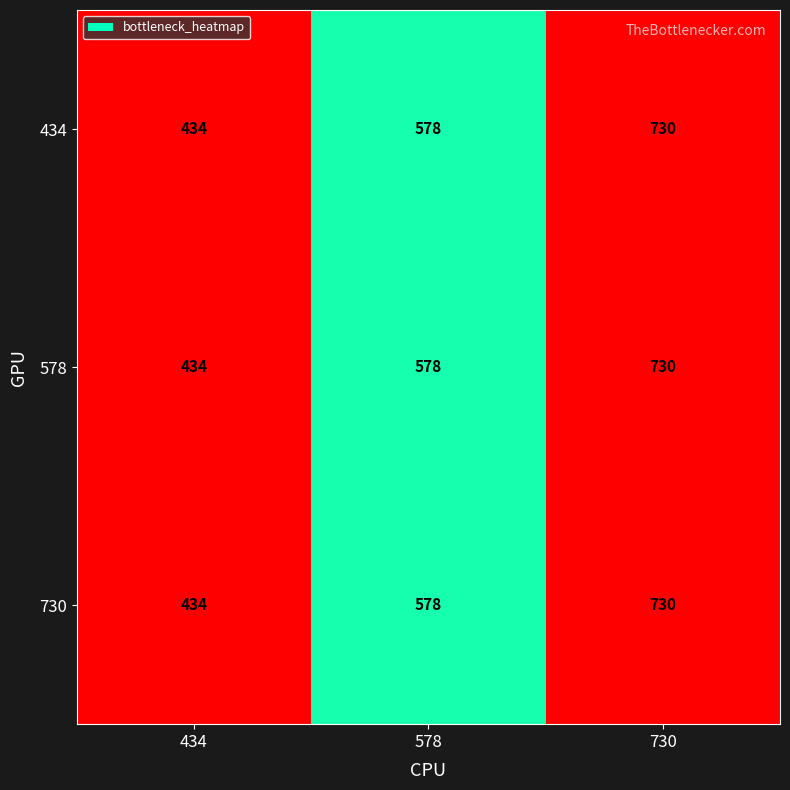

Reading left to right, list all the values displayed in this chart.

434: 434=434	578=578	730=730
578: 434=434	578=578	730=730
730: 434=434	578=578	730=730